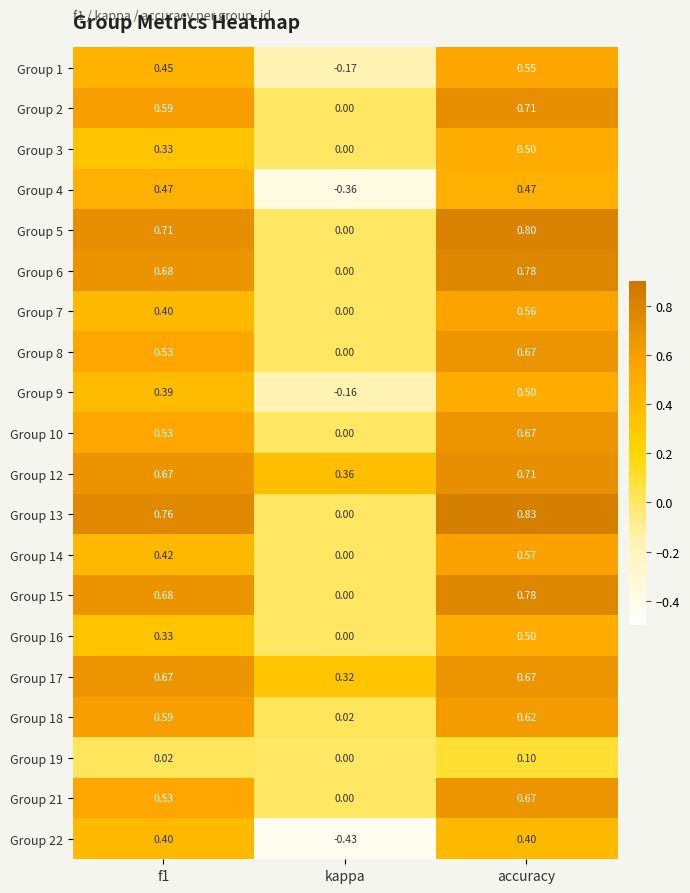

Where is Group 6 nearest to the value 0?

kappa